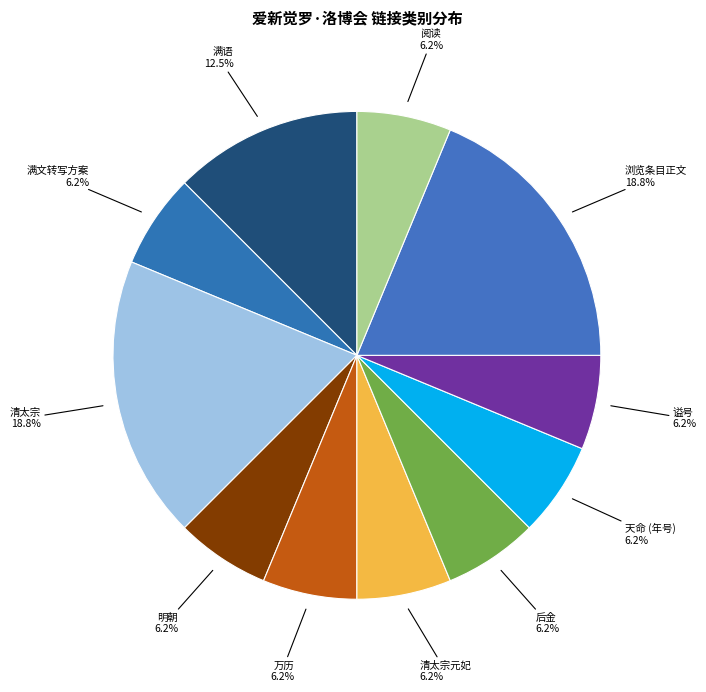

True or false: 明朝 accounts for 13% of the total.

False